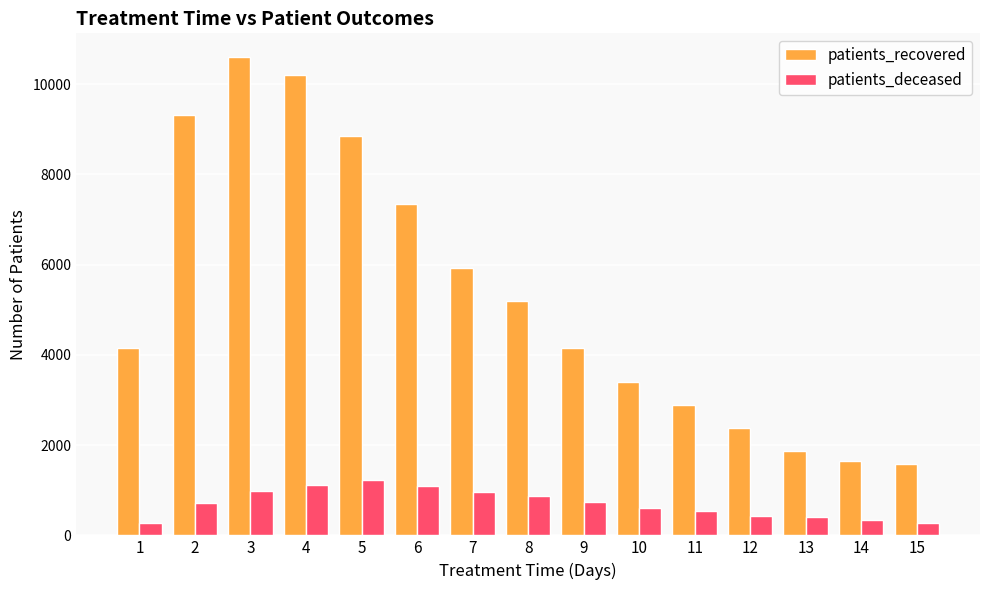

What is the difference between the patients_recovered values at 10 and 13?

1522